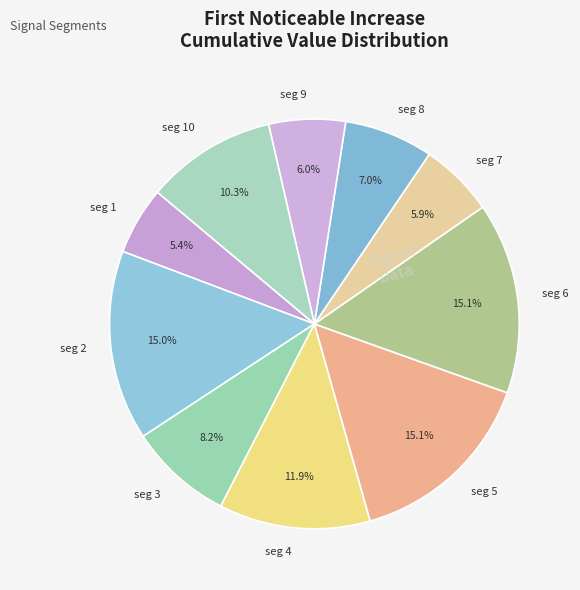

Is there a majority slice in this chart?

No